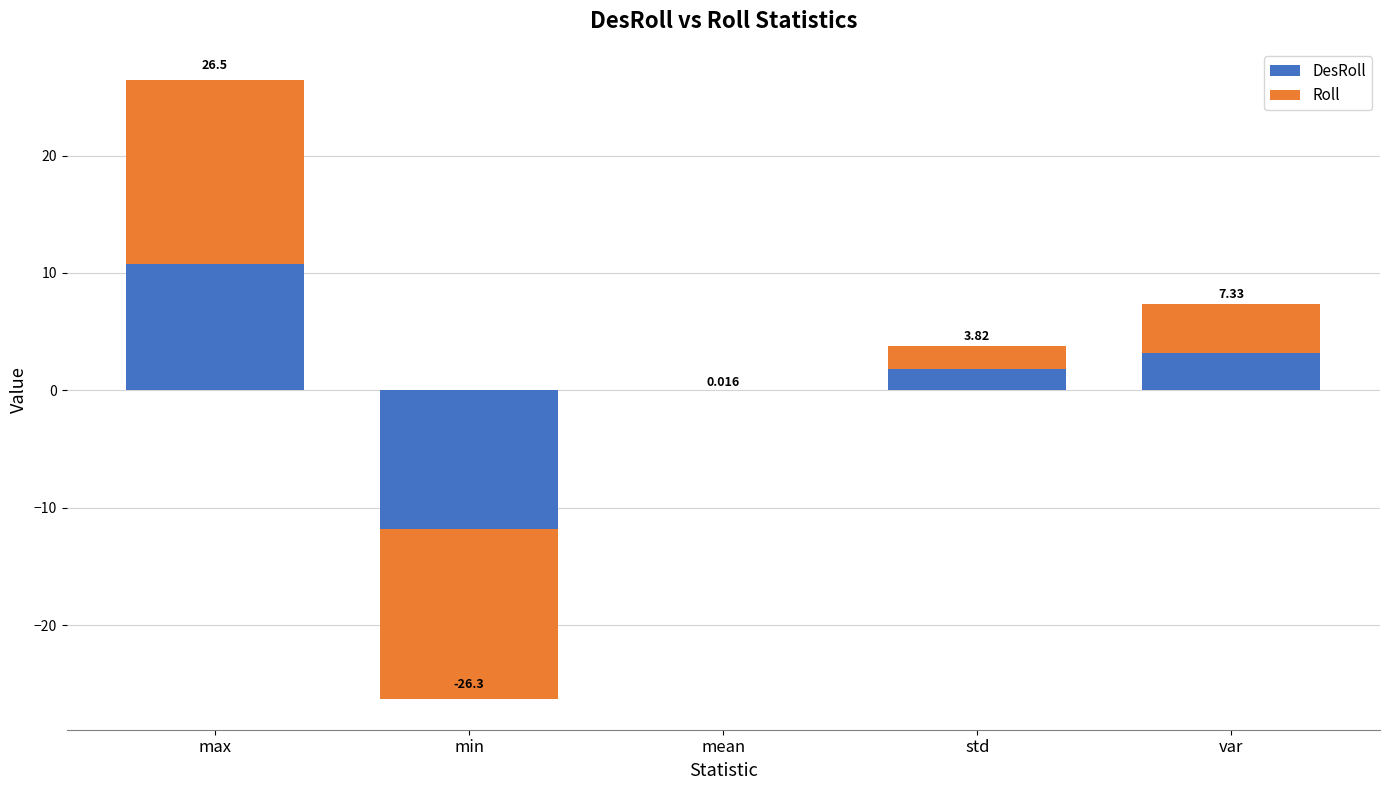

How many data points in DesRoll are above 1?

3